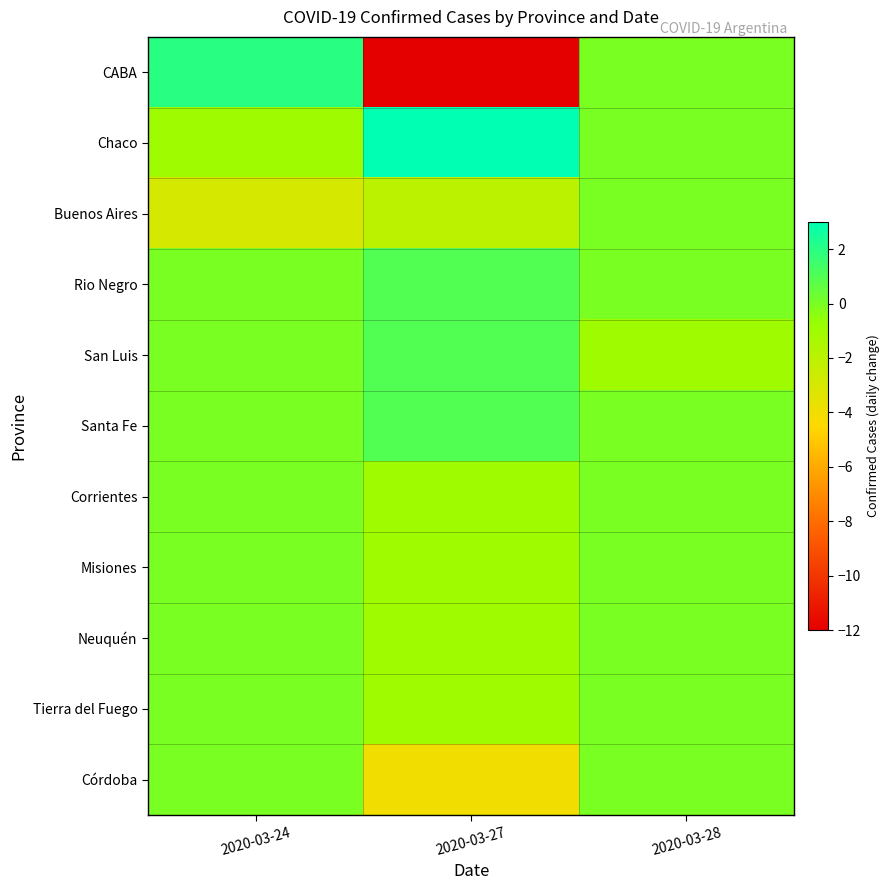

Which series has the largest range (max minus min)?

CABA